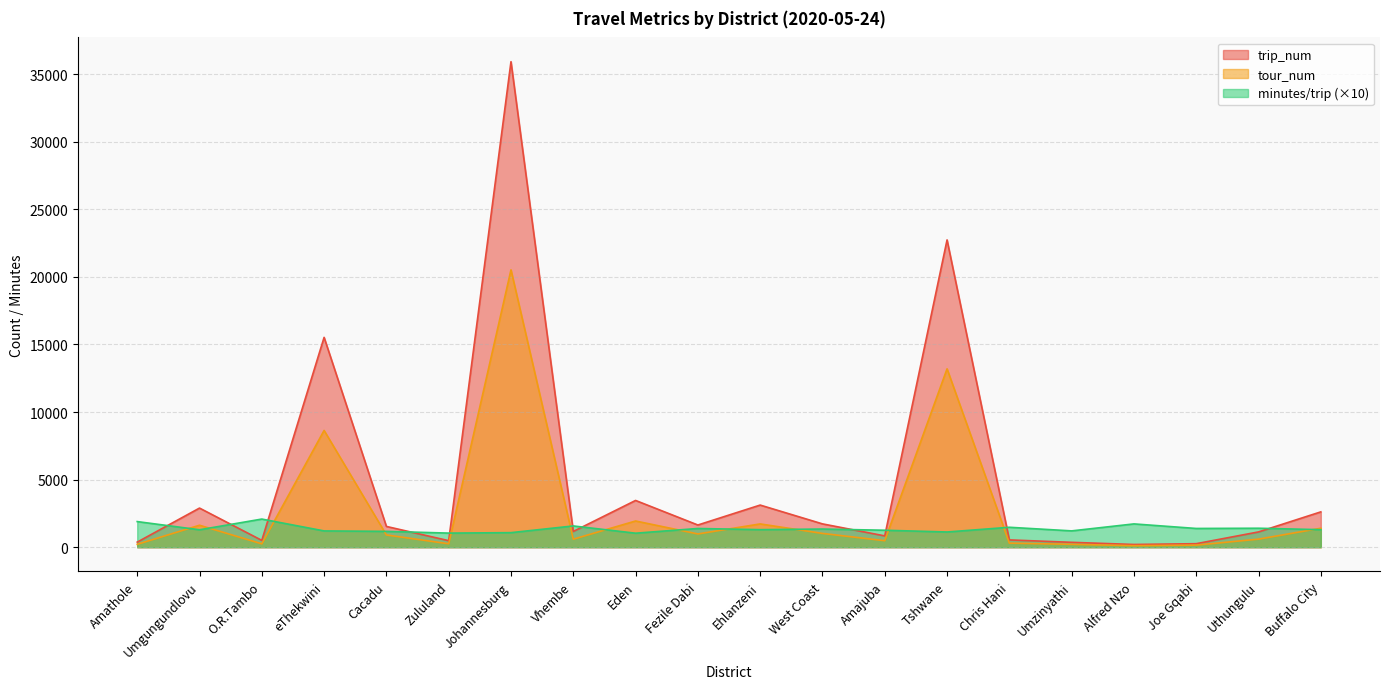

Which category has the lowest value in the tour_num series?

Alfred Nzo